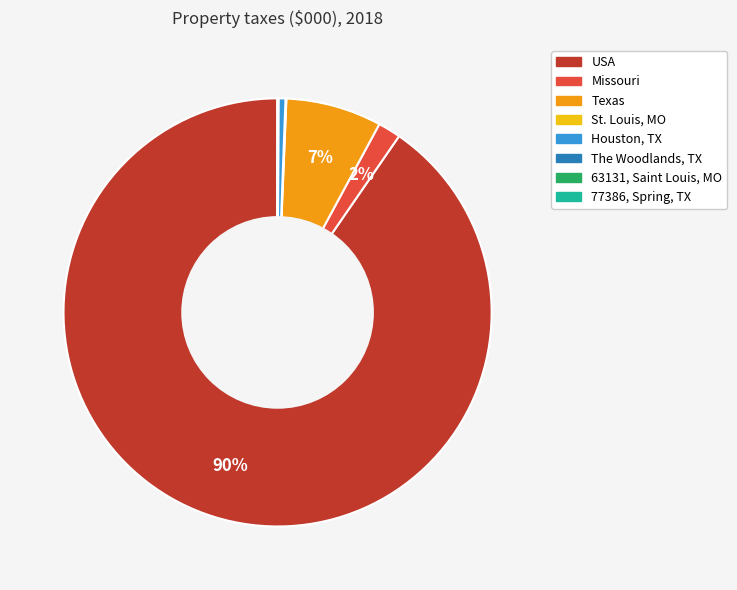

To the nearest percent, what is the difference between the largest and smallest slice percentages?

90%